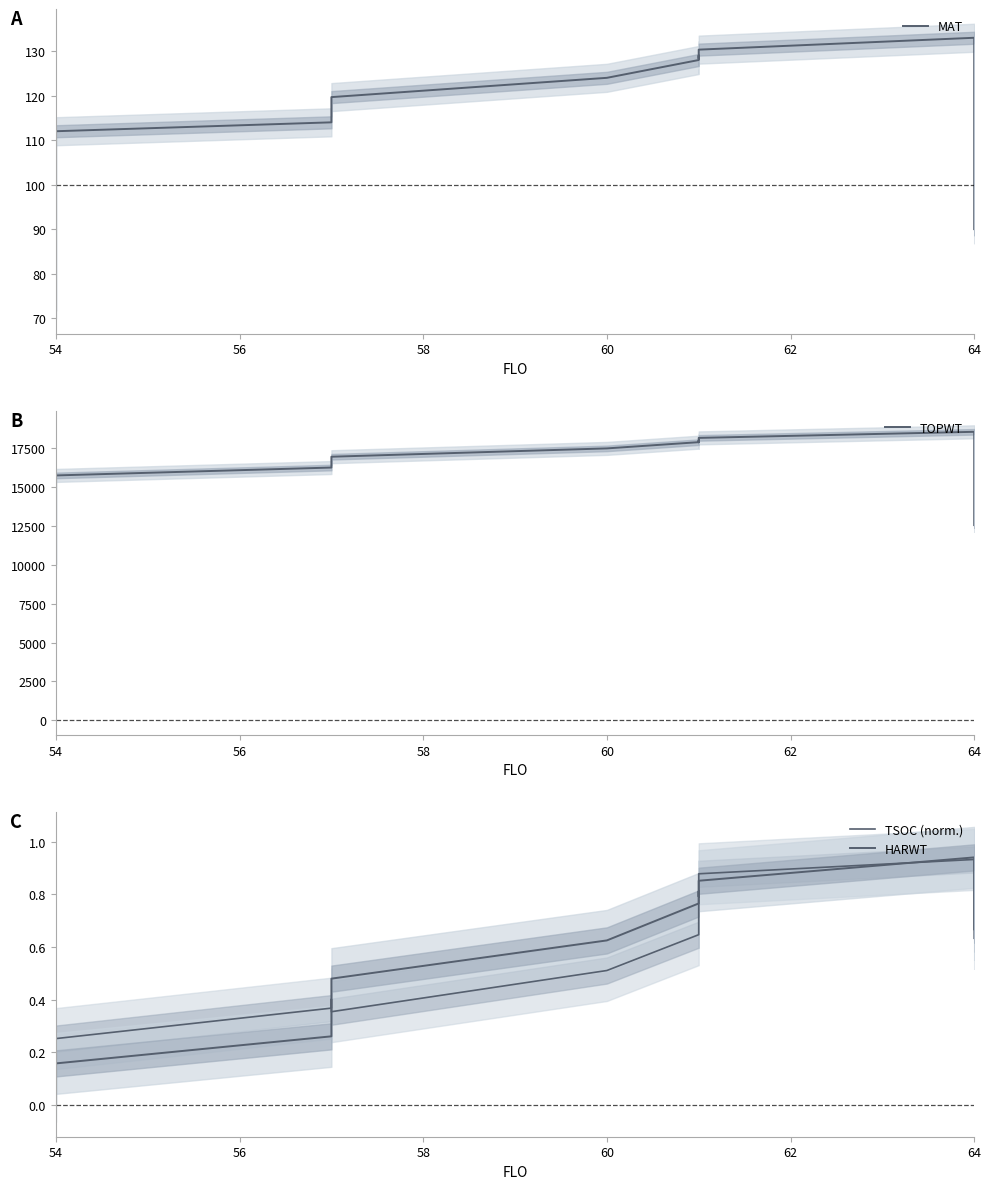

True or false: MAT and TSOC (norm.) cross at least once.

False